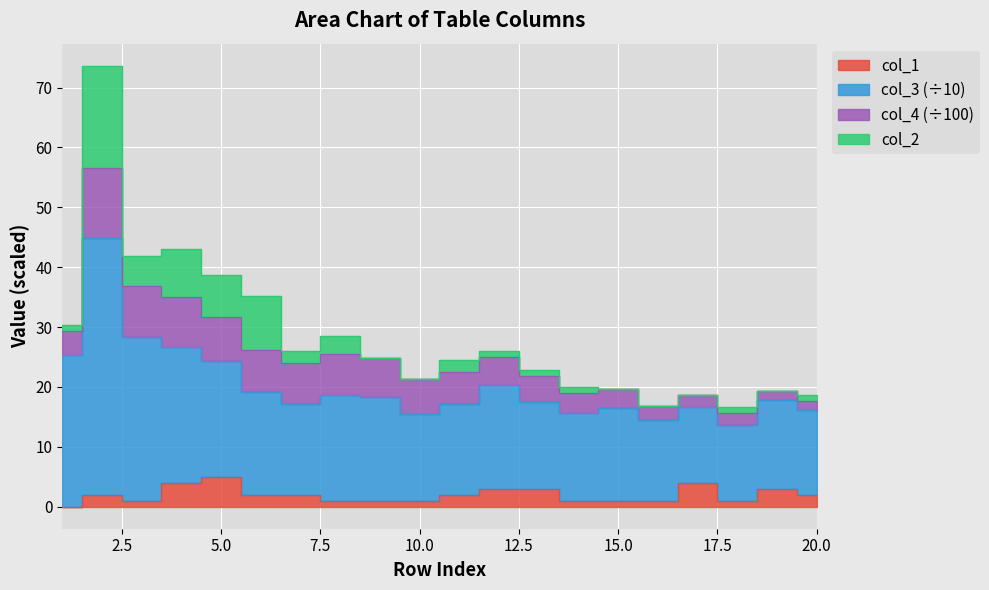

Does the chart display data point markers on the line(s)?

No